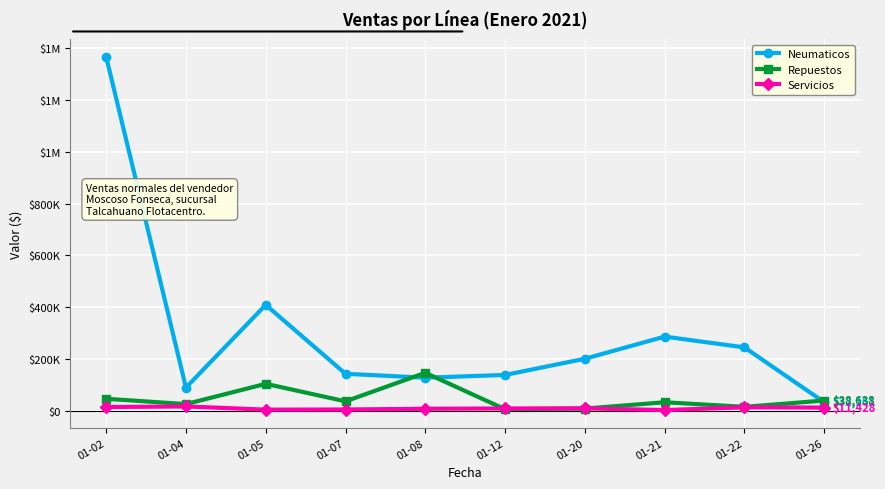

Between 01-21 and 01-26, which series saw the biggest shift?

Neumaticos